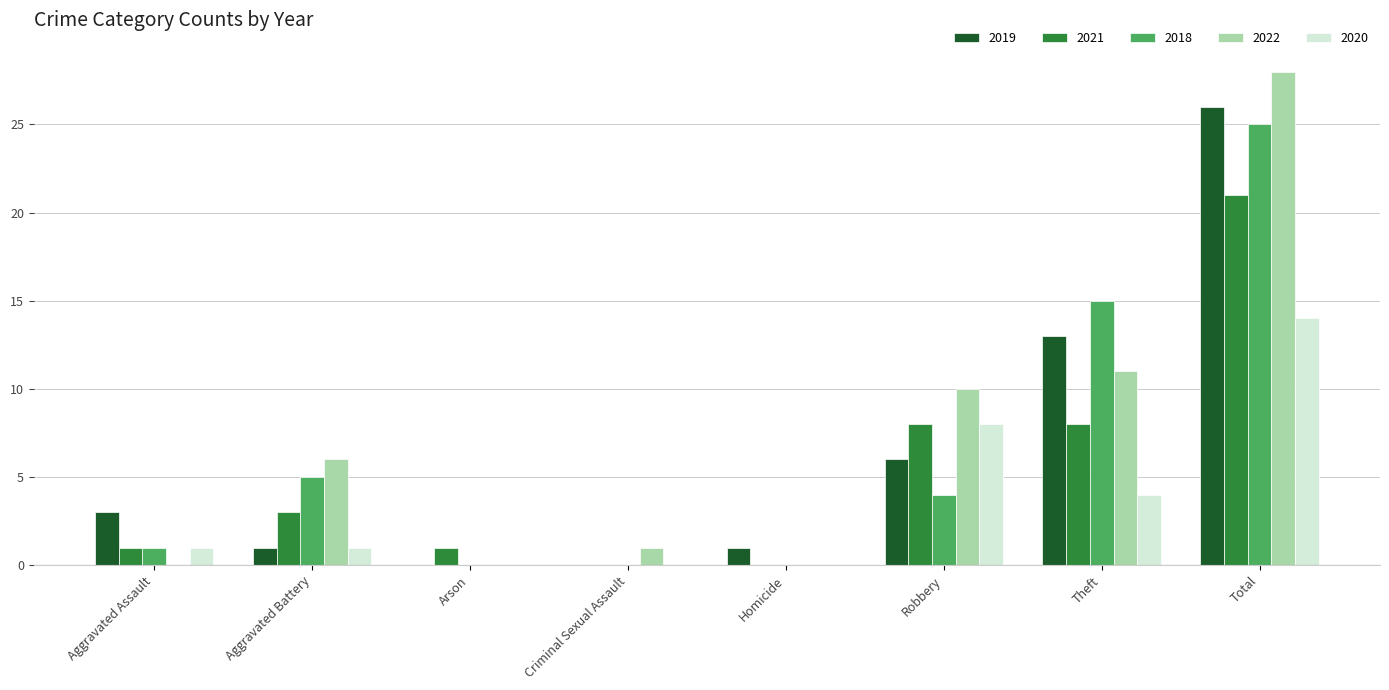

True or false: 2020 has a value of 14 at Total.

True